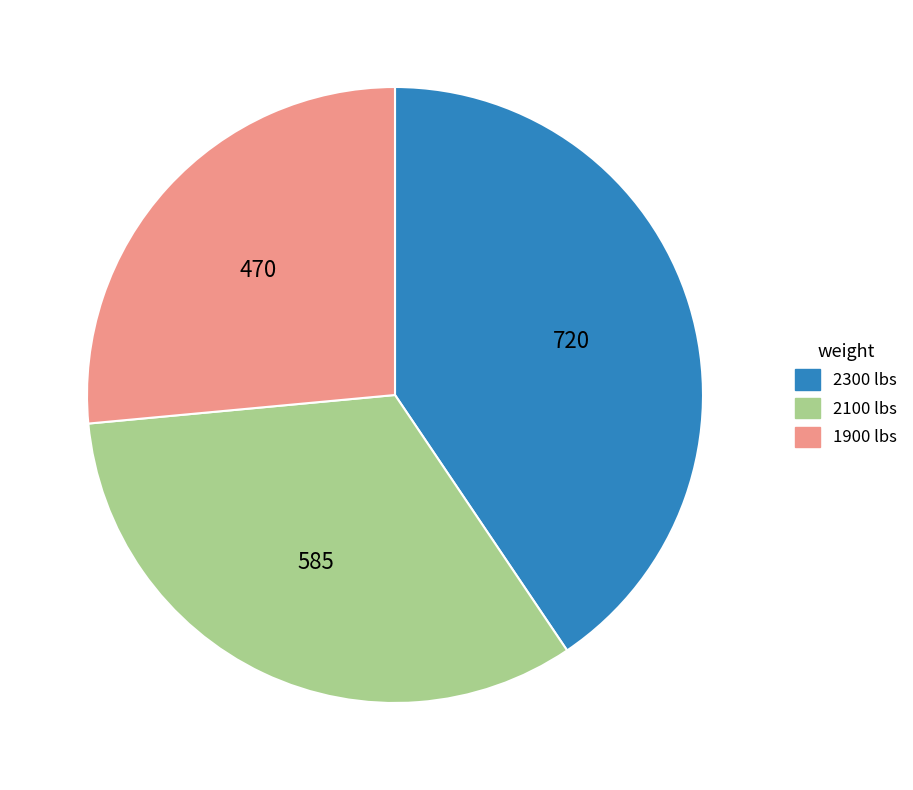

Is there any slice that represents more than half of the pie?

No